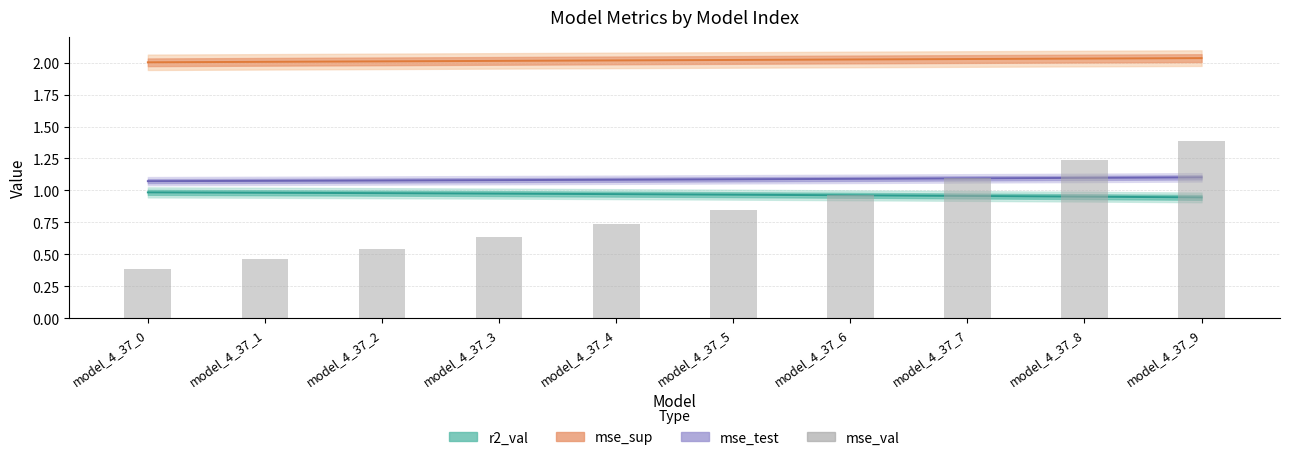

Rank the series at model_4_37_4 from lowest to highest value.

mse_val, r2, mse_test line, mse_sup line